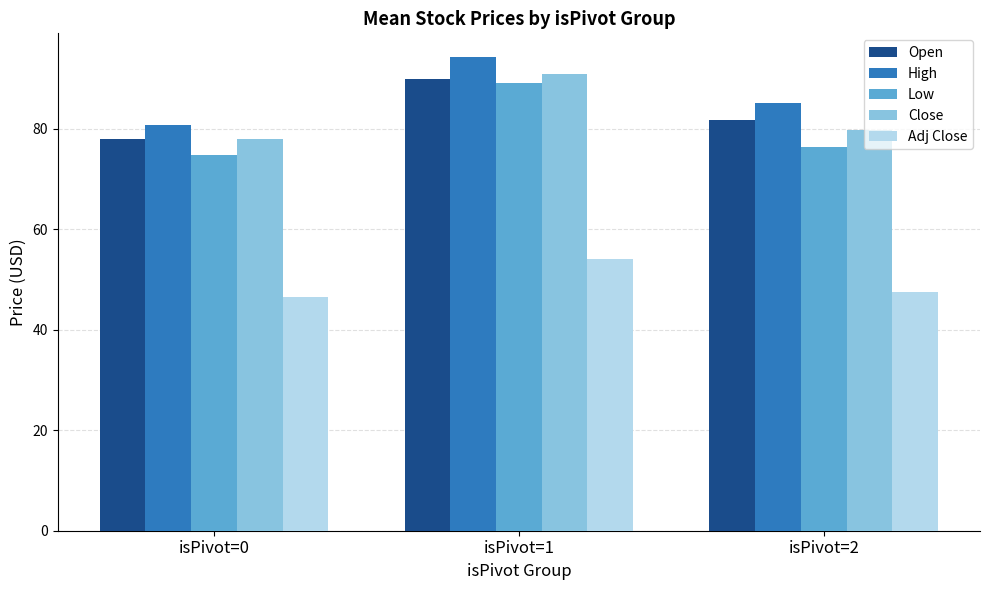

Does the chart contain any negative values?

No